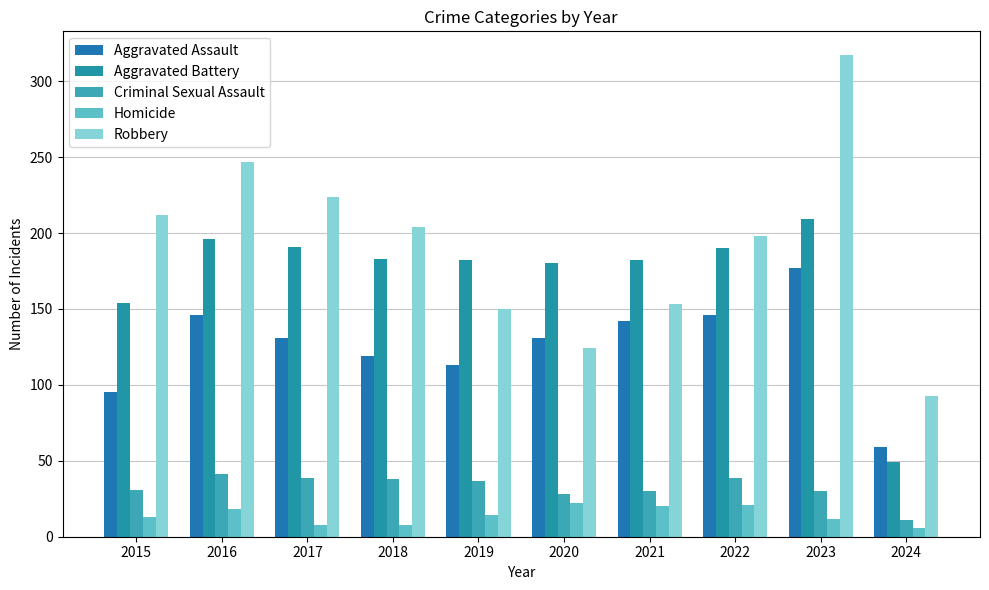

What is the value of the Aggravated Assault bar at the 5th from the left?

113